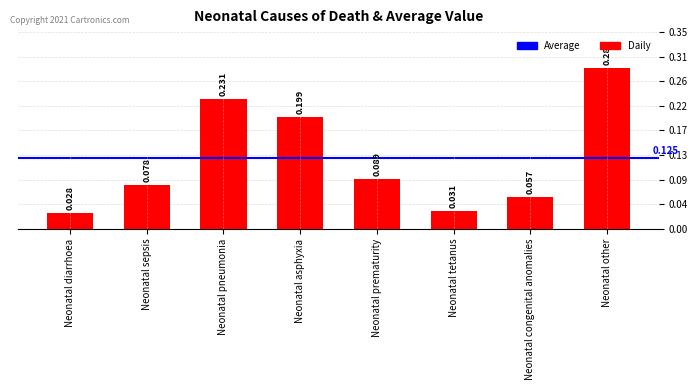

The value at Neonatal congenital anomalies is 0.0. True or false?

False